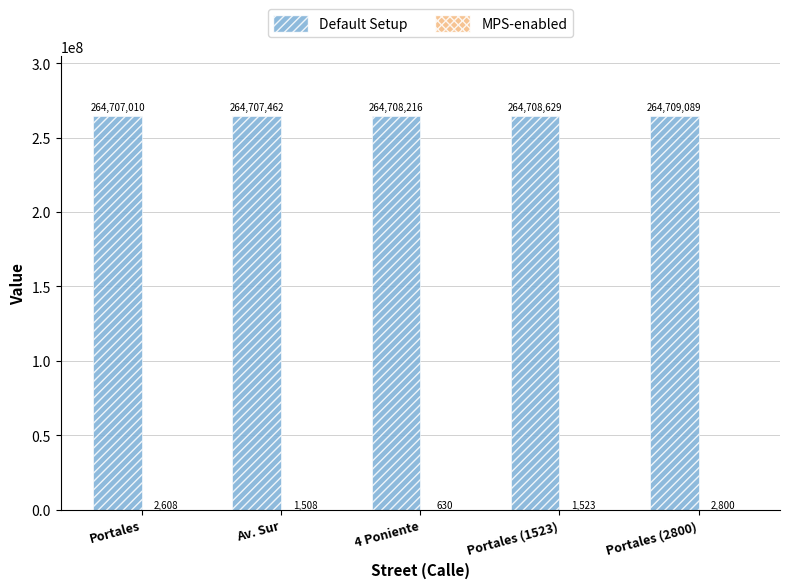

Which series has the largest total across all categories?

Default Setup